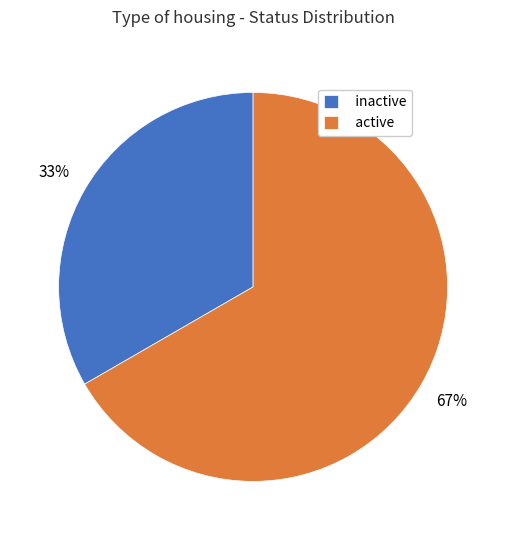

Which slice is the largest?

active